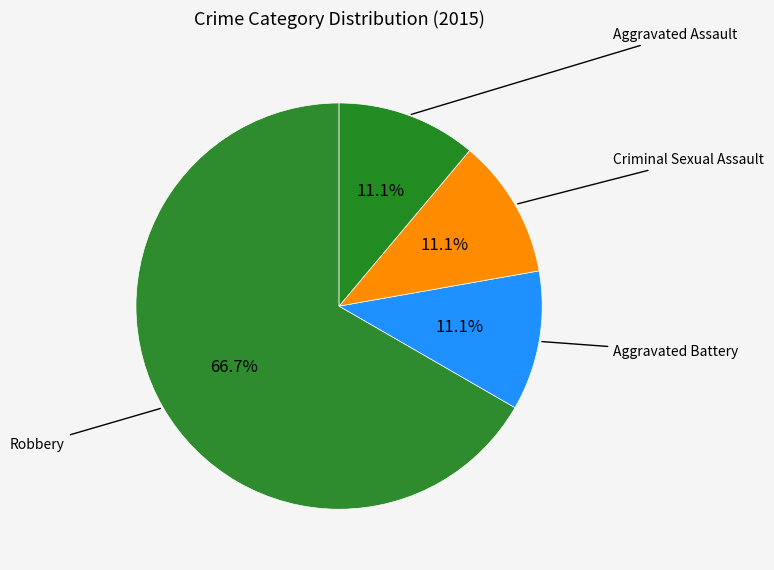

How many segments does this pie chart have?

4